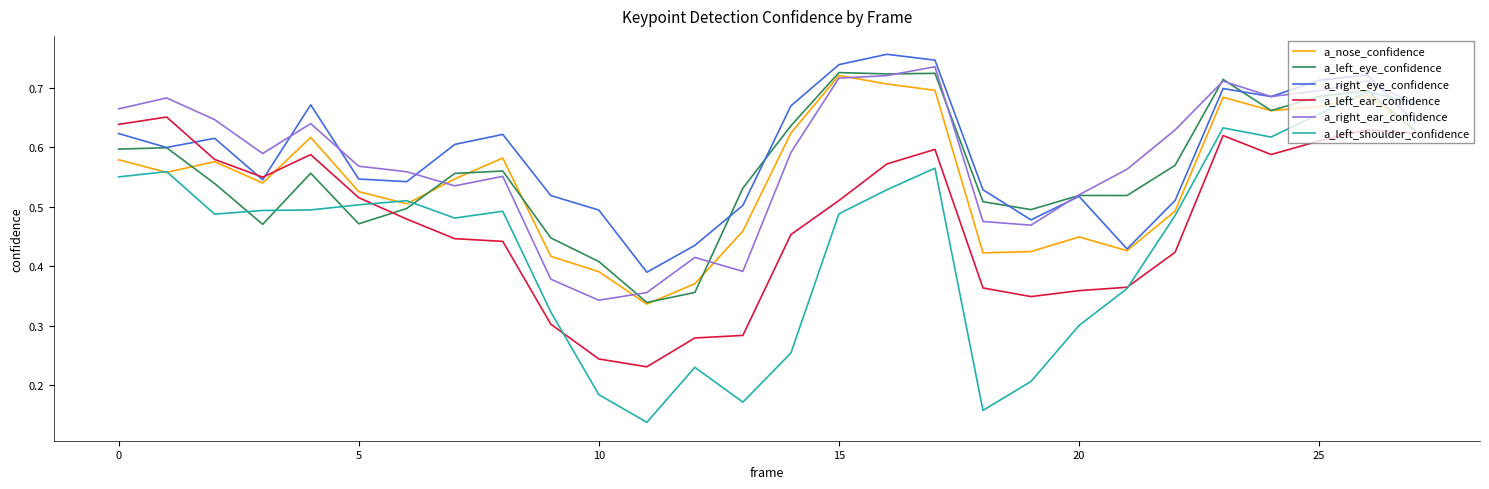

Which series has the largest range (max minus min)?

a_left_shoulder_confidence